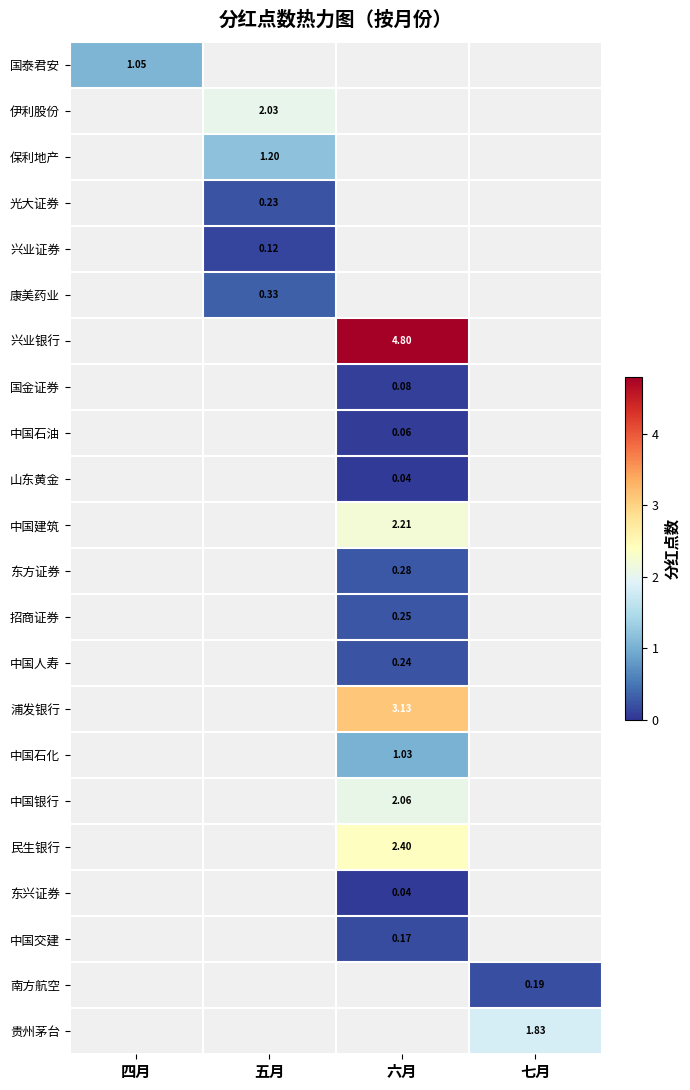

Which has a higher value, 七月 or 四月?

四月